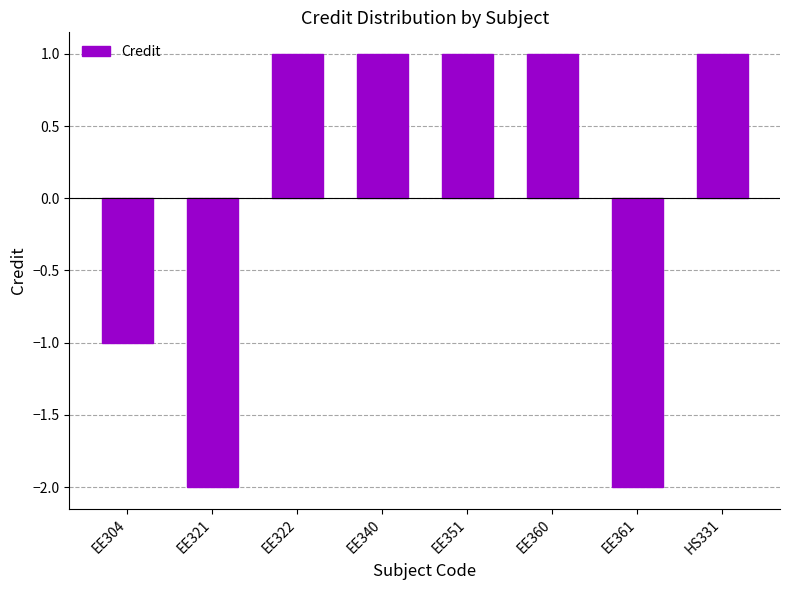

Reading right to left, extract all data points from this chart.

HS331=1	EE361=-2	EE360=1	EE351=1	EE340=1	EE322=1	EE321=-2	EE304=-1